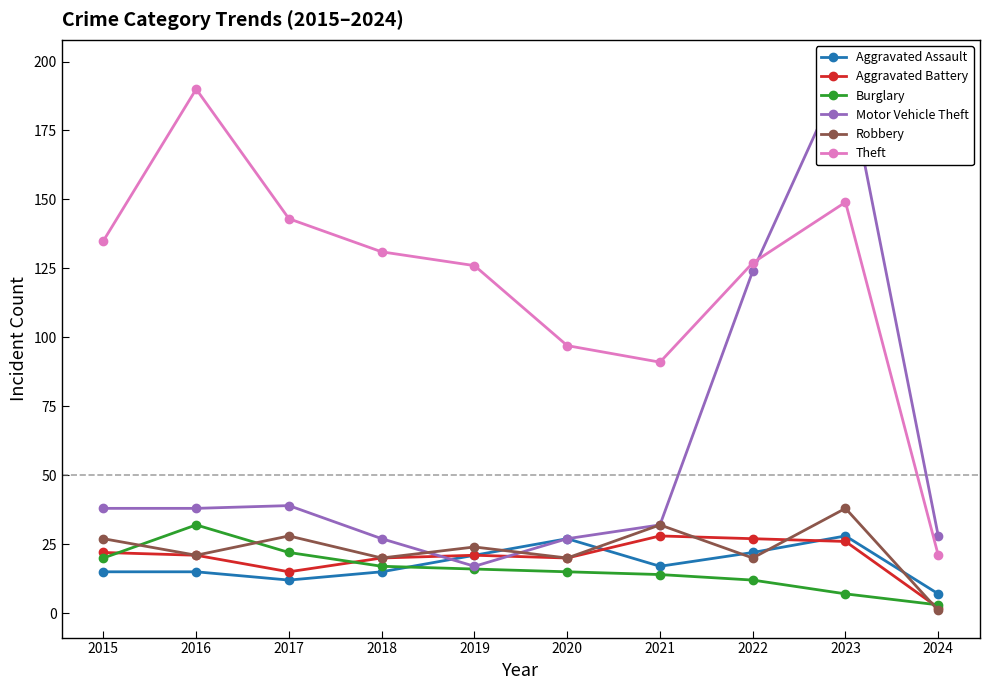

Reading right to left, extract all data points from this chart.

Aggravated Assault: 7	28	22	17	27	21	15	12	15	15
Aggravated Battery: 2	26	27	28	20	21	20	15	21	22
Burglary: 3	7	12	14	15	16	17	22	32	20
Motor Vehicle Theft: 28	198	124	32	27	17	27	39	38	38
Robbery: 1	38	20	32	20	24	20	28	21	27
Theft: 21	149	127	91	97	126	131	143	190	135